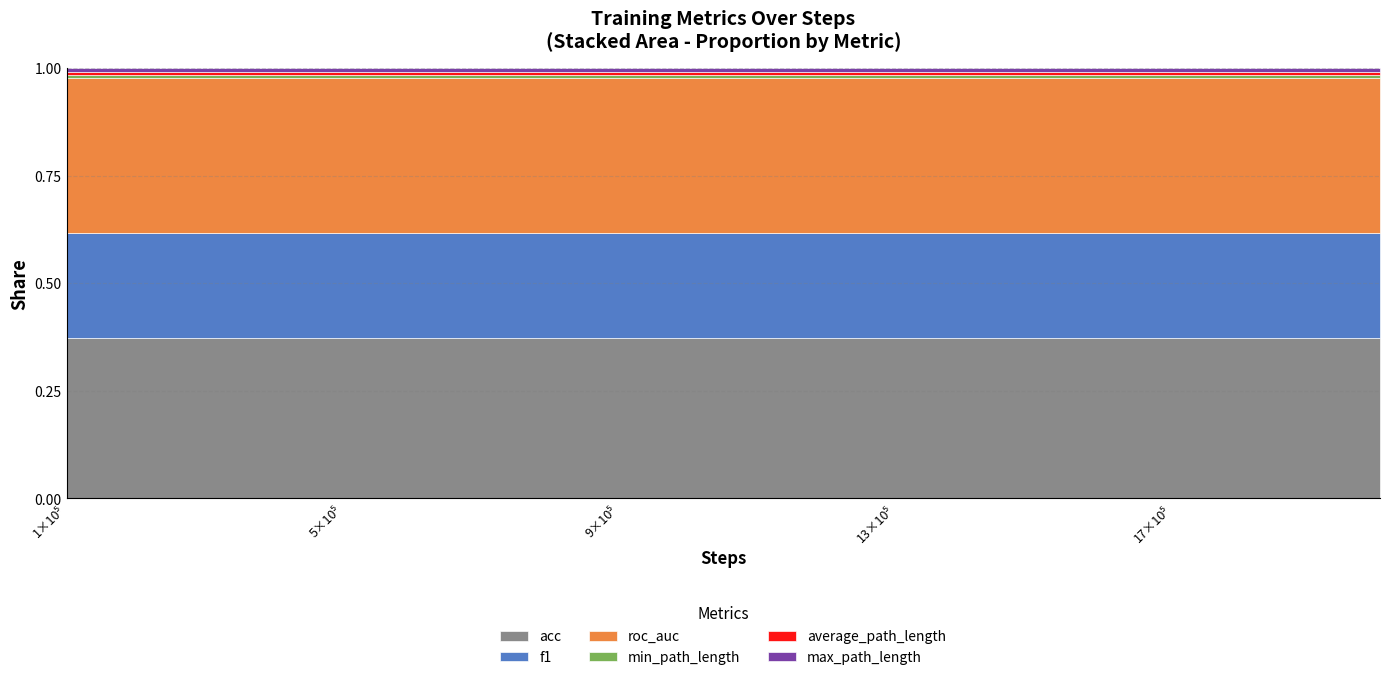

What is the value of the acc point at the 19th from the left?

51.8